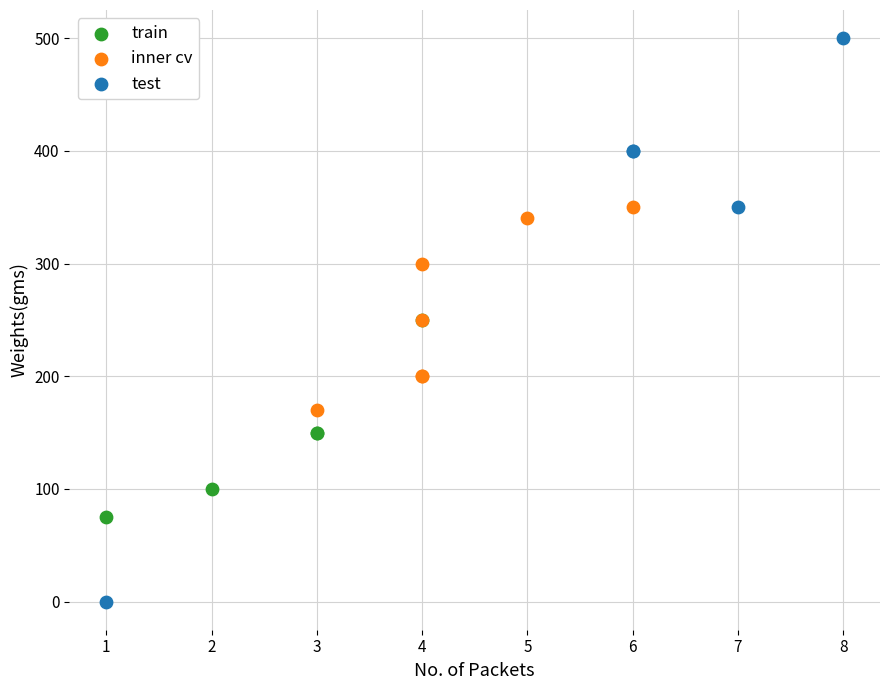

Which series reaches the minimum Y coordinate?

test